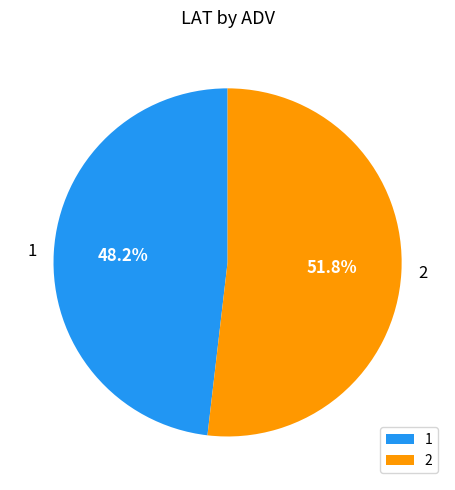

Is the sum of 1 and 2 greater than half?

Yes